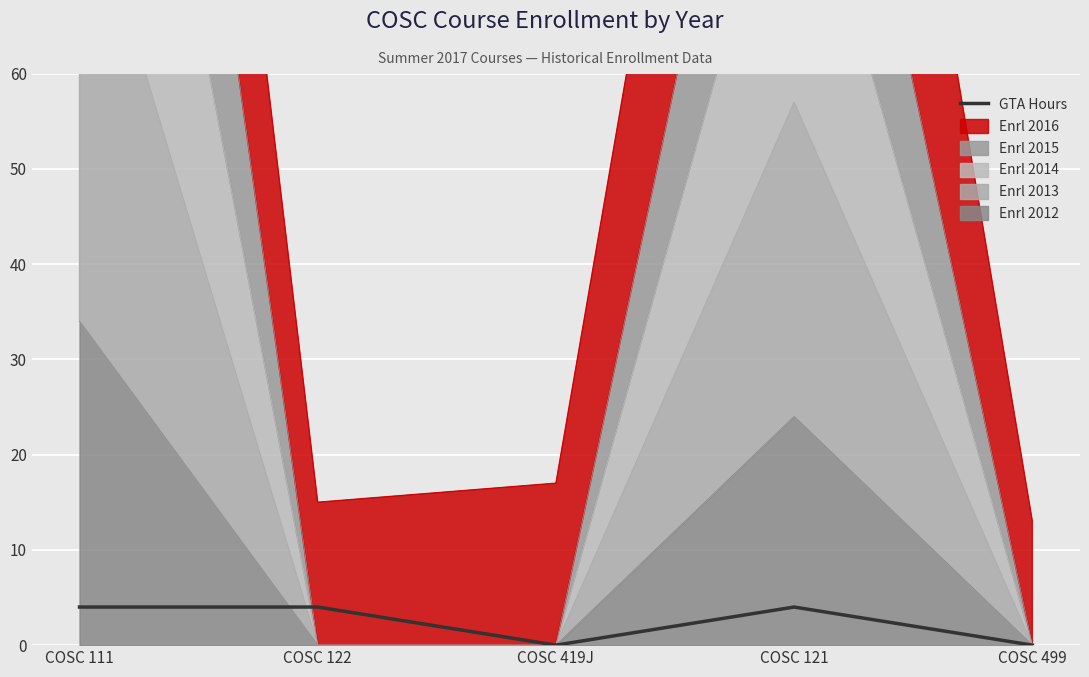

What is the difference between the maximum and second lowest values?

4